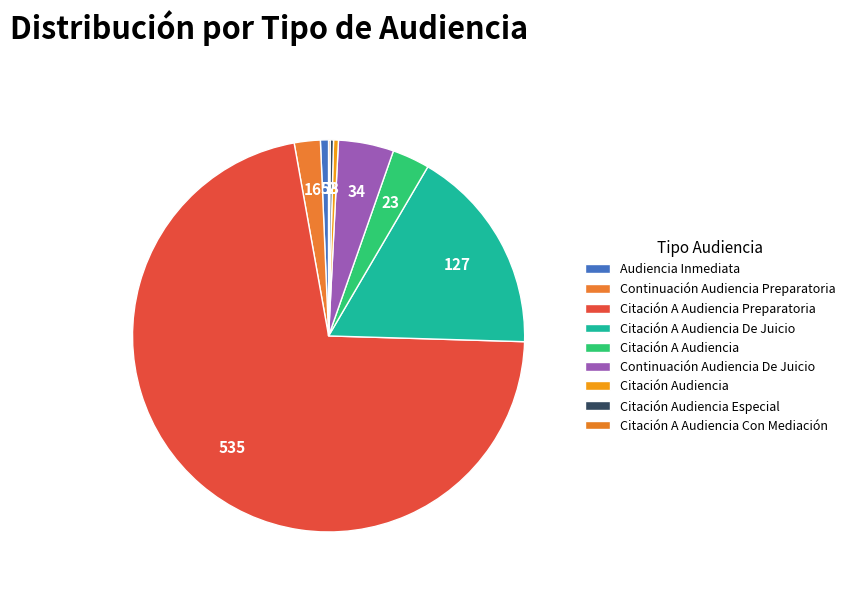

What is the smallest slice in the pie chart?

Citación A Audiencia Con Mediación